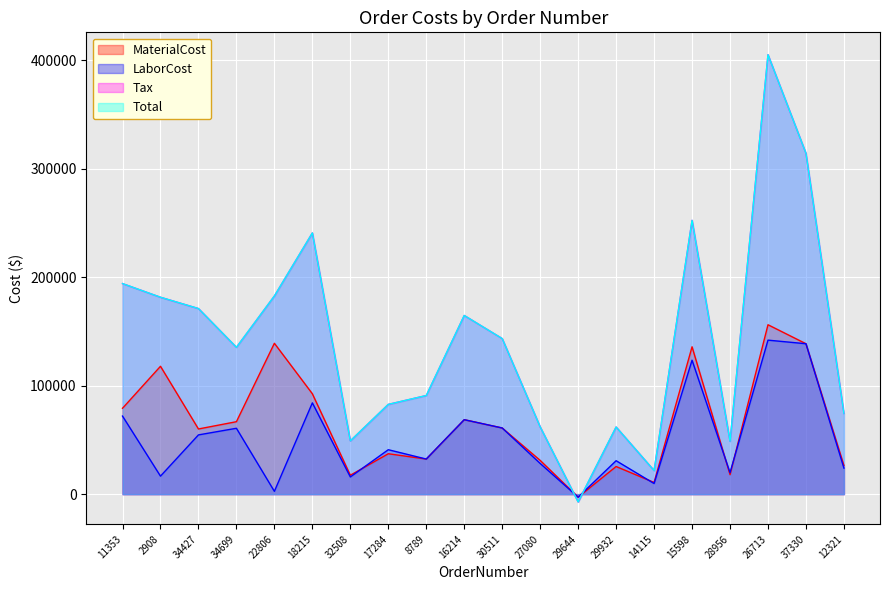

At which label is LaborCost closest to 69617?

16214